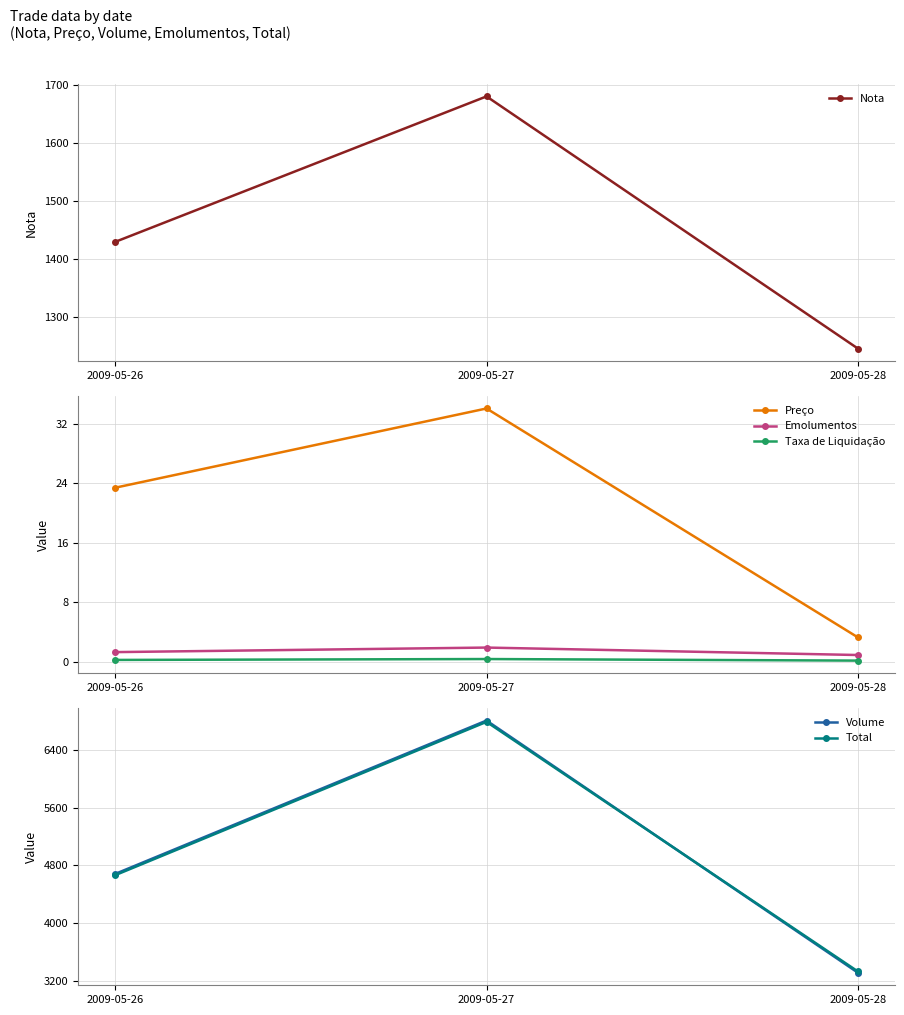

What is the difference between the second highest and minimum values in the Nota series?

184